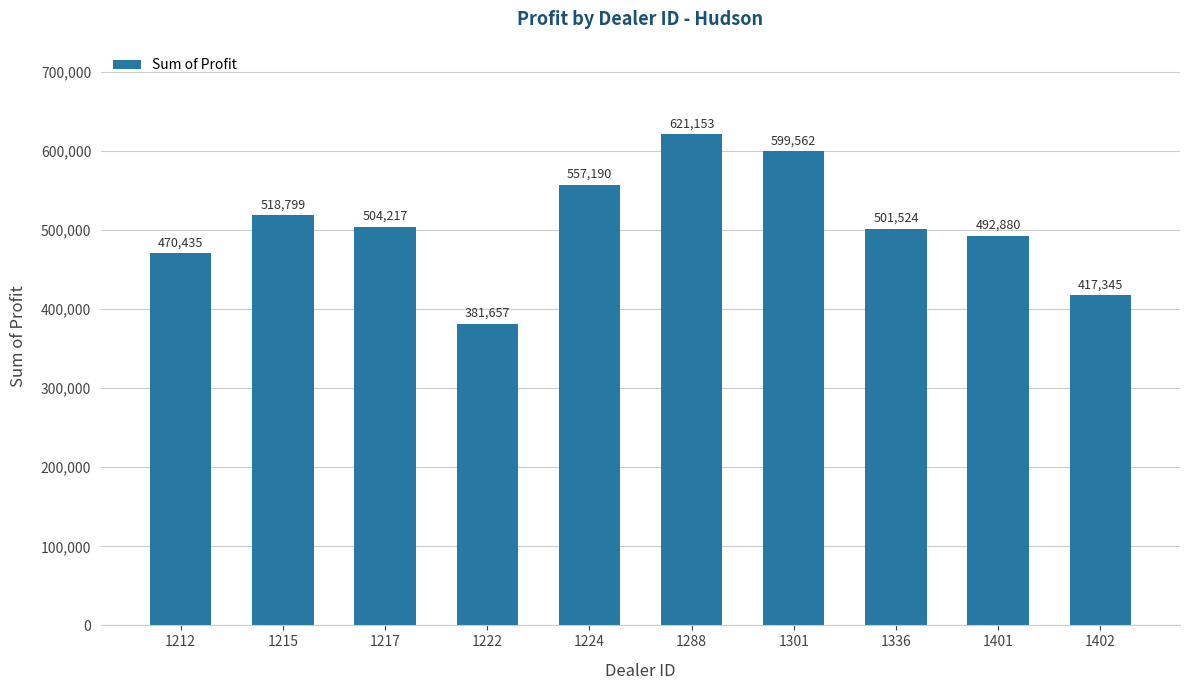

Count the number of data series in this chart.

1